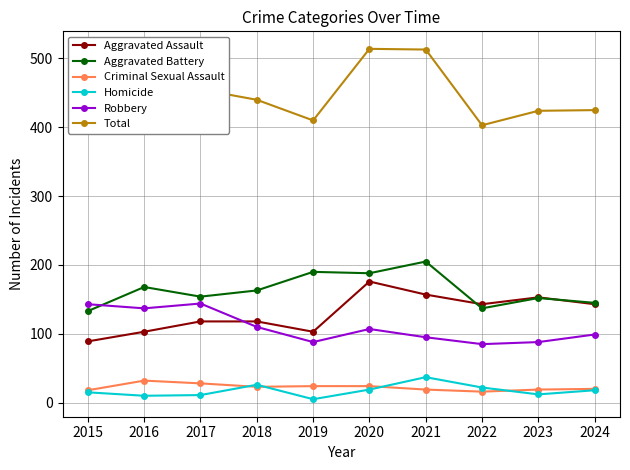

Reading right to left, extract all data points from this chart.

Aggravated Assault: 143	153	143	157	176	103	118	118	103	89
Aggravated Battery: 145	152	137	205	188	190	163	154	168	133
Criminal Sexual Assault: 20	19	16	19	24	24	23	28	32	18
Homicide: 18	12	22	37	19	5	26	11	10	15
Robbery: 99	88	85	95	107	88	110	144	137	143
Total: 425	424	403	513	514	410	440	455	450	398